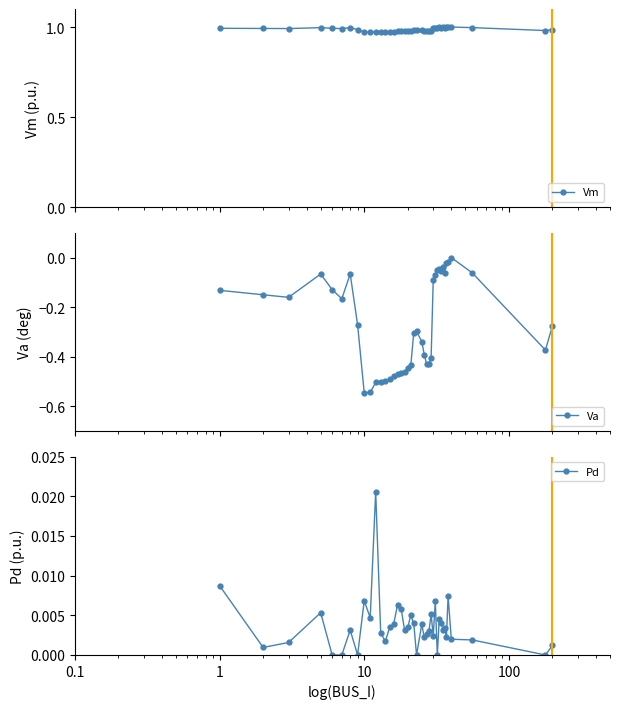

What is the minimum value shown in the chart?

-0.5